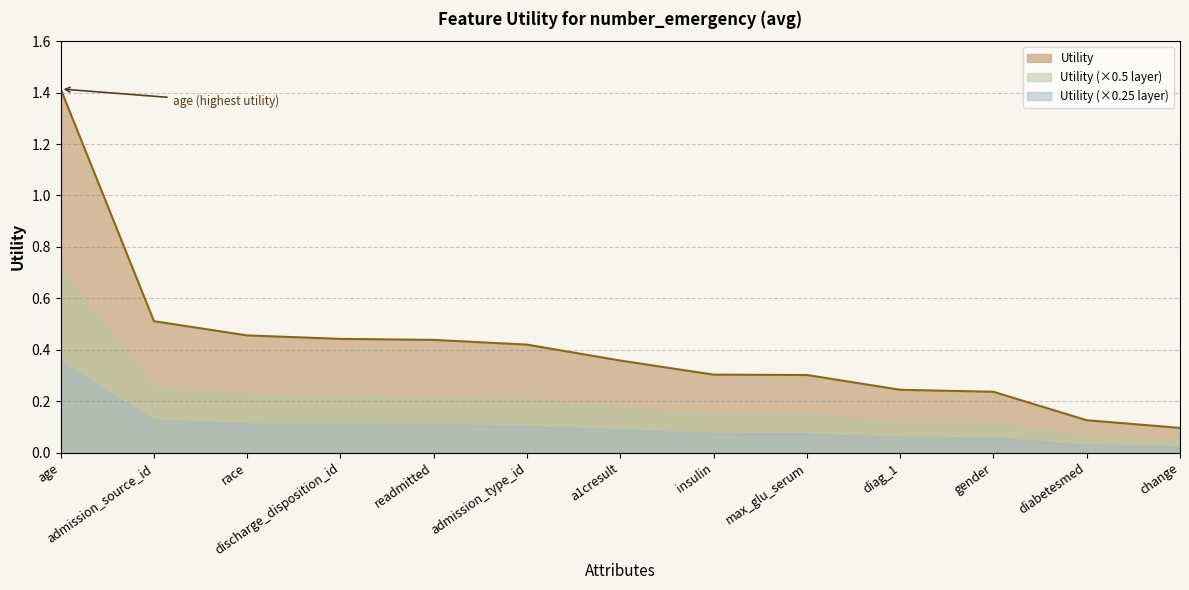

At which label is the value closest to 0?

change